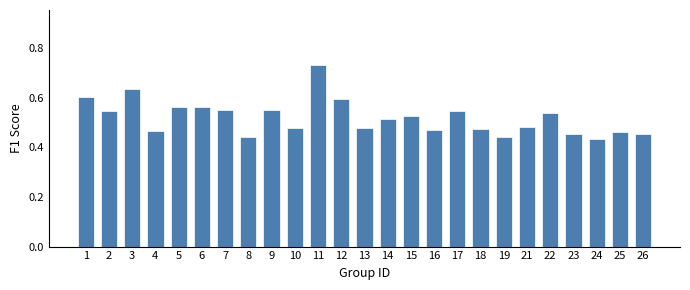

The chart shows a value of 0.6 at 1. True or false?

True